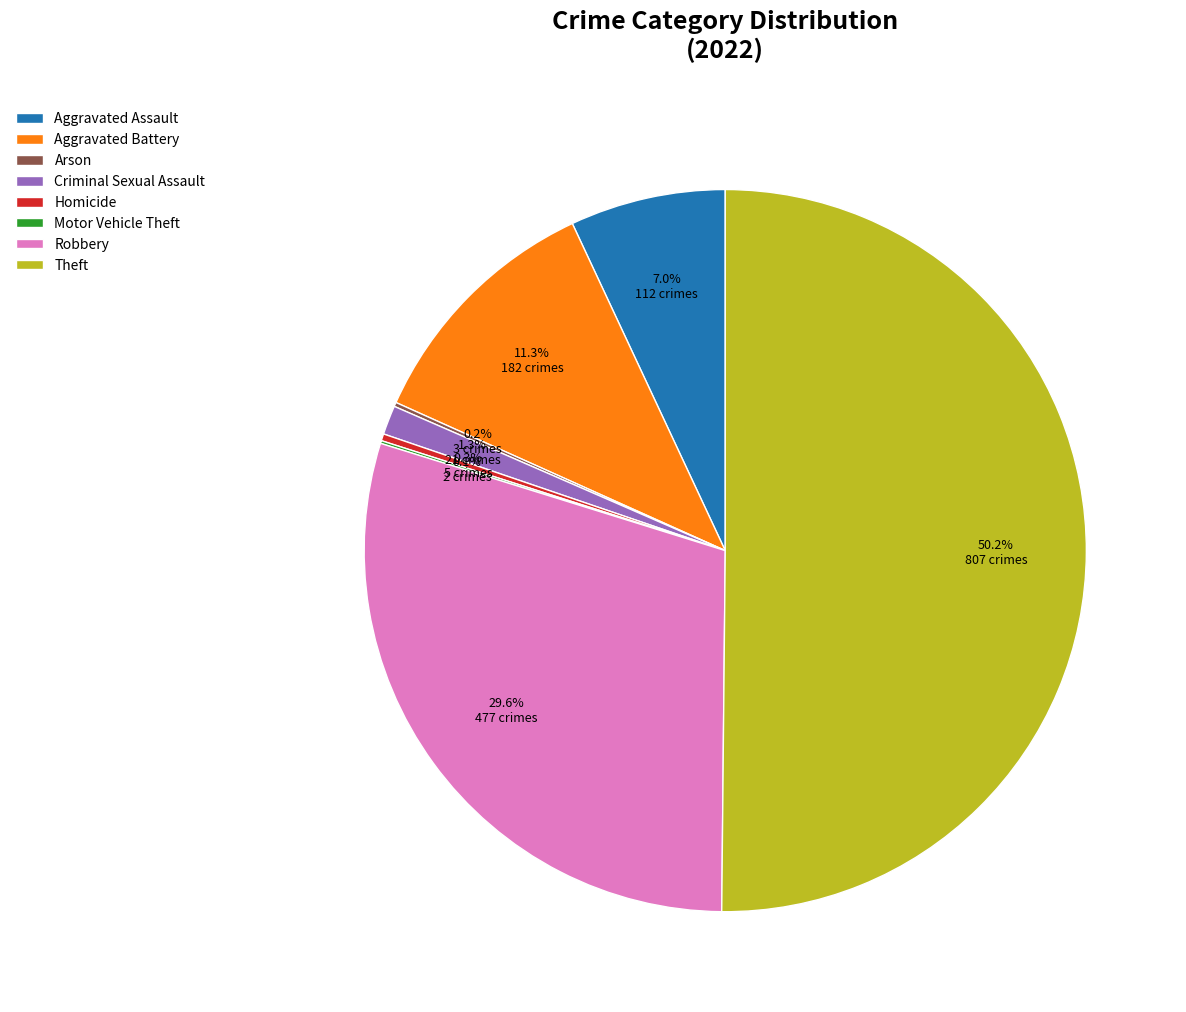

Does Homicide account for over 50% of the chart?

No